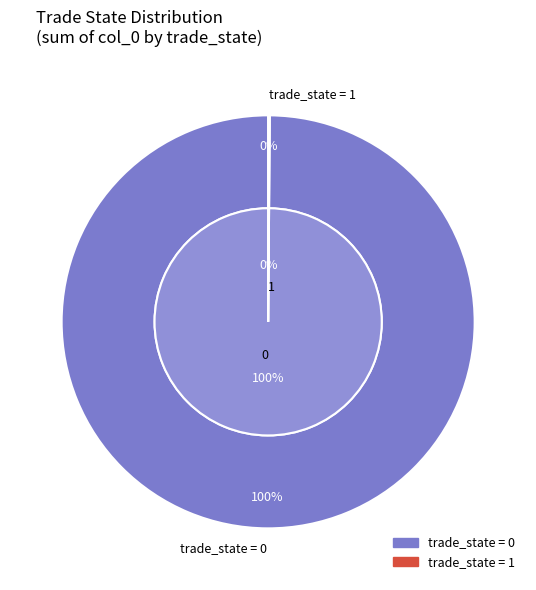

Does any single category account for the majority?

Yes